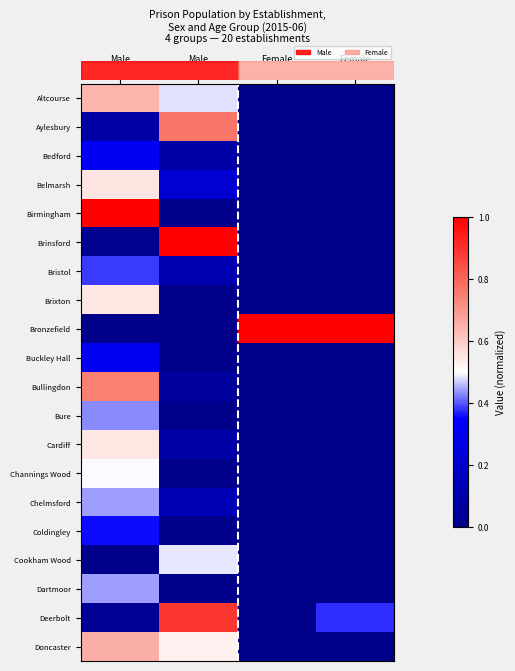

Which category has the lowest value across all series?

Female
Adults (21+)